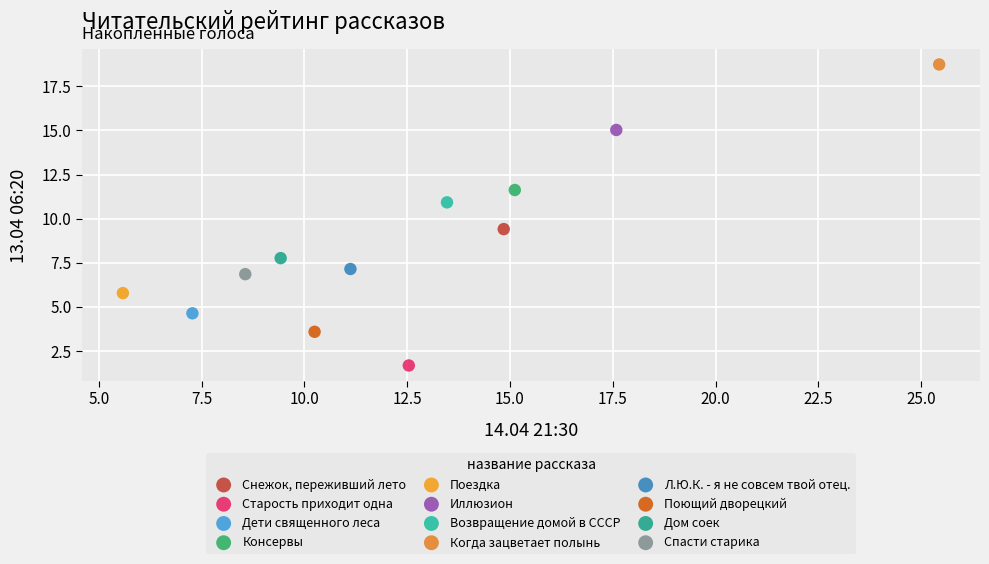

Which series reaches the minimum Y coordinate?

Старость приходит одна